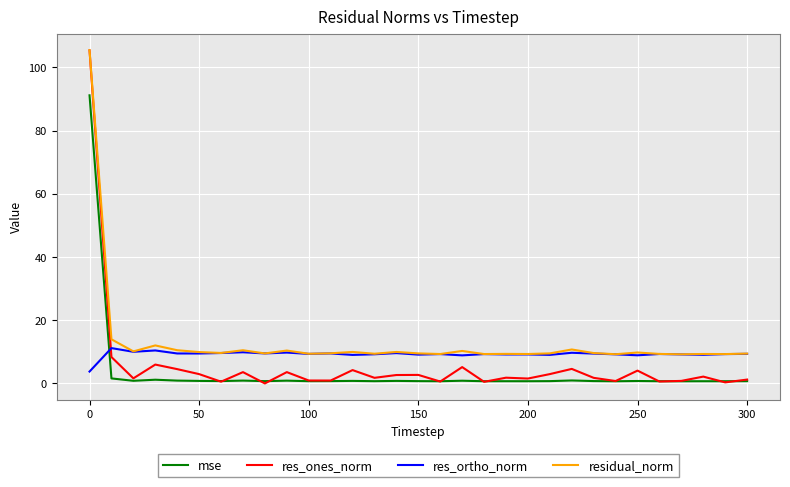

Count the number of categories in the chart.

31